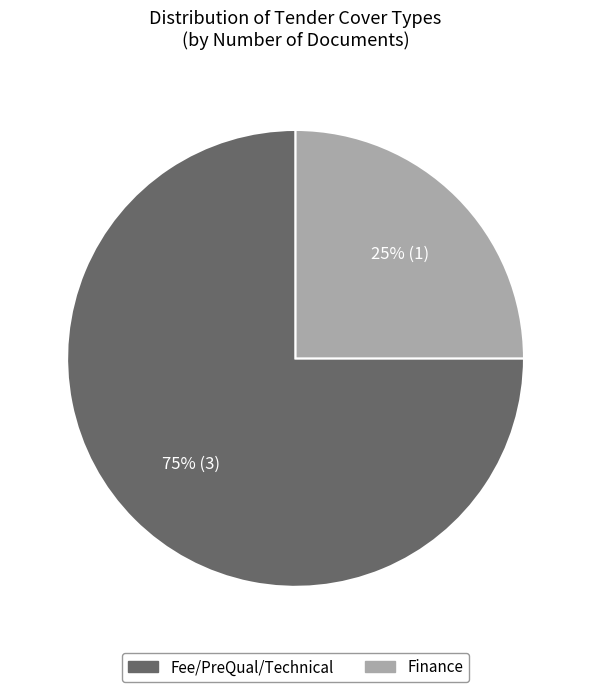

How many slices are in this pie chart?

2